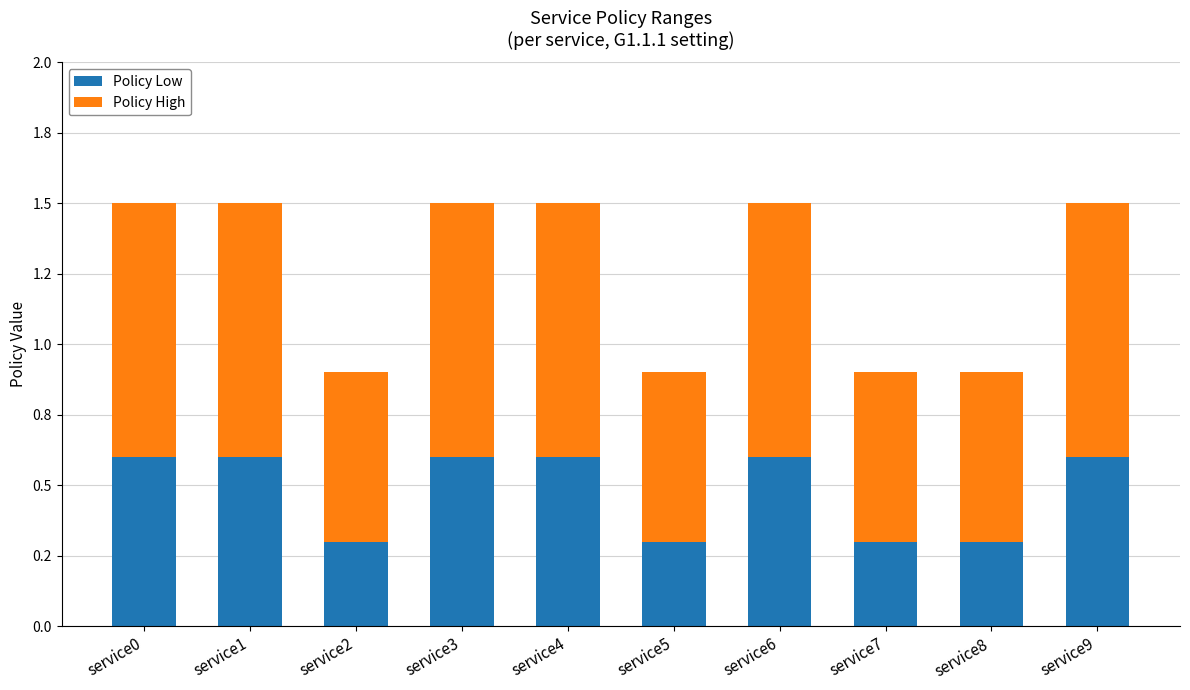

What are all the series names shown in the legend?

Policy Low, Policy High